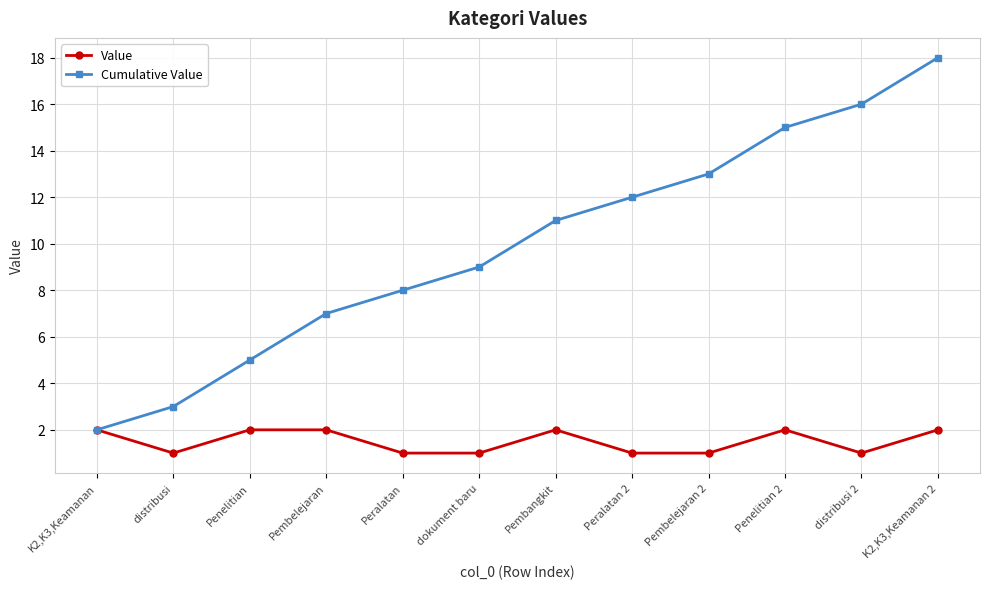

What position from the right is K2,K3,Keamanan 2?

1